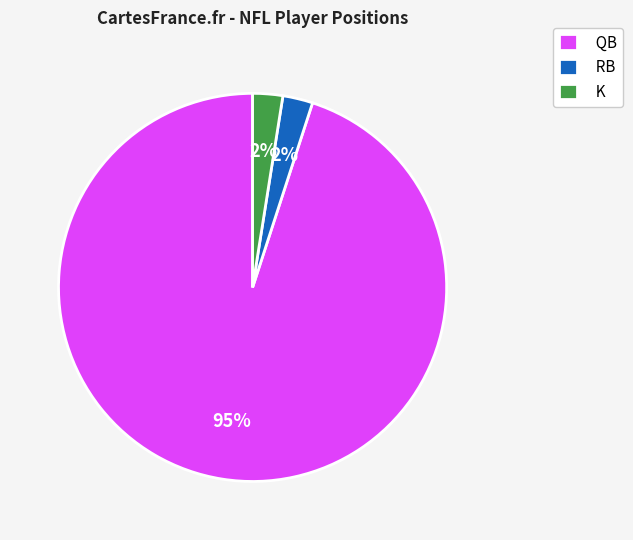

What percentage is the RB slice, to the nearest percent?

2%